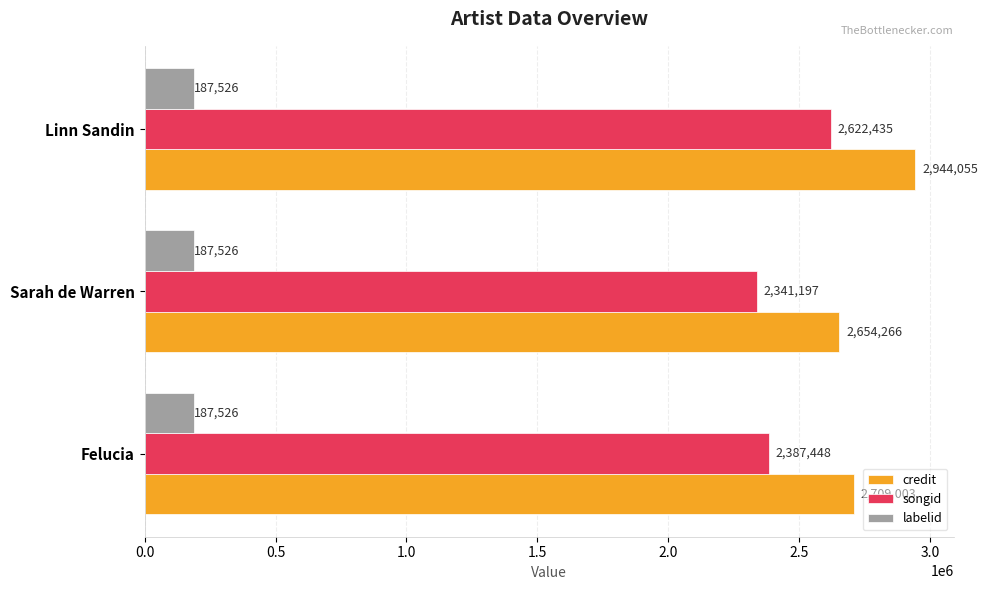

What is the maximum value for credit?

2944055